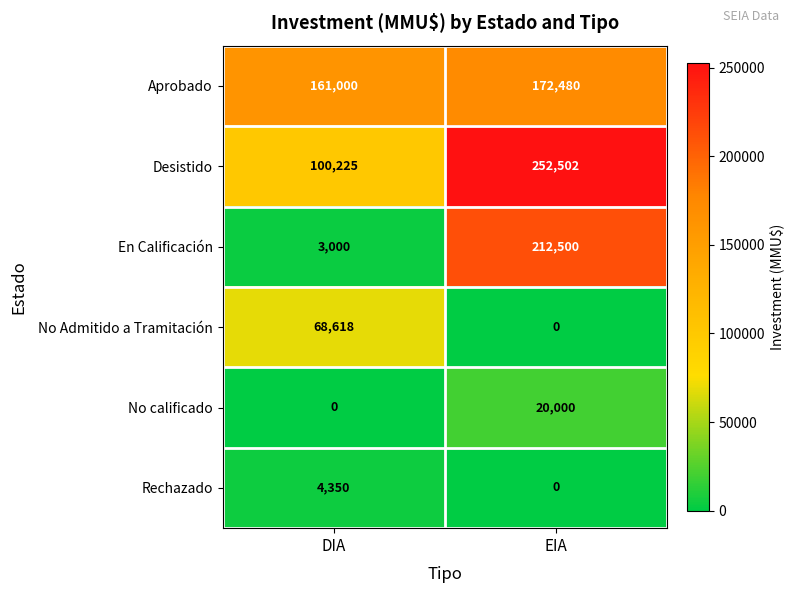

Is the value of No Admitido a Tramitación at DIA greater than the value of Aprobado at EIA?

No